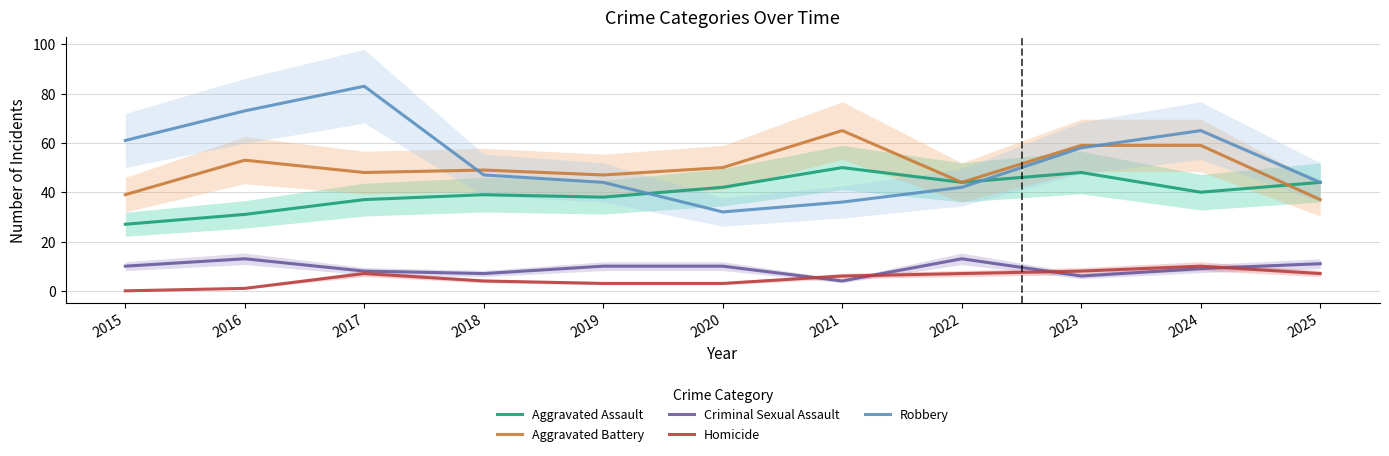

Read the Robbery value at 2025.

44